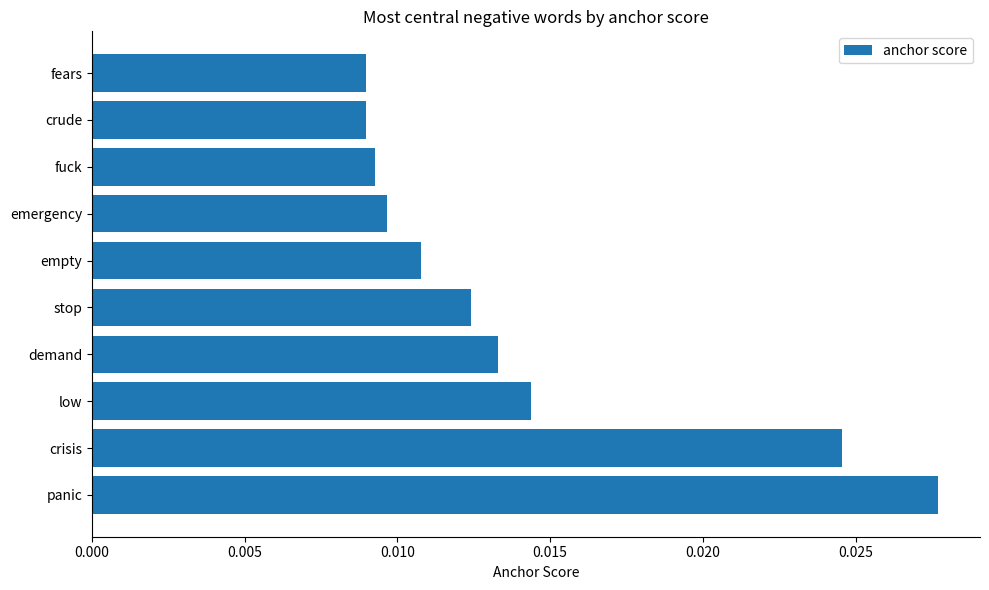

How many bars are there in total?

10